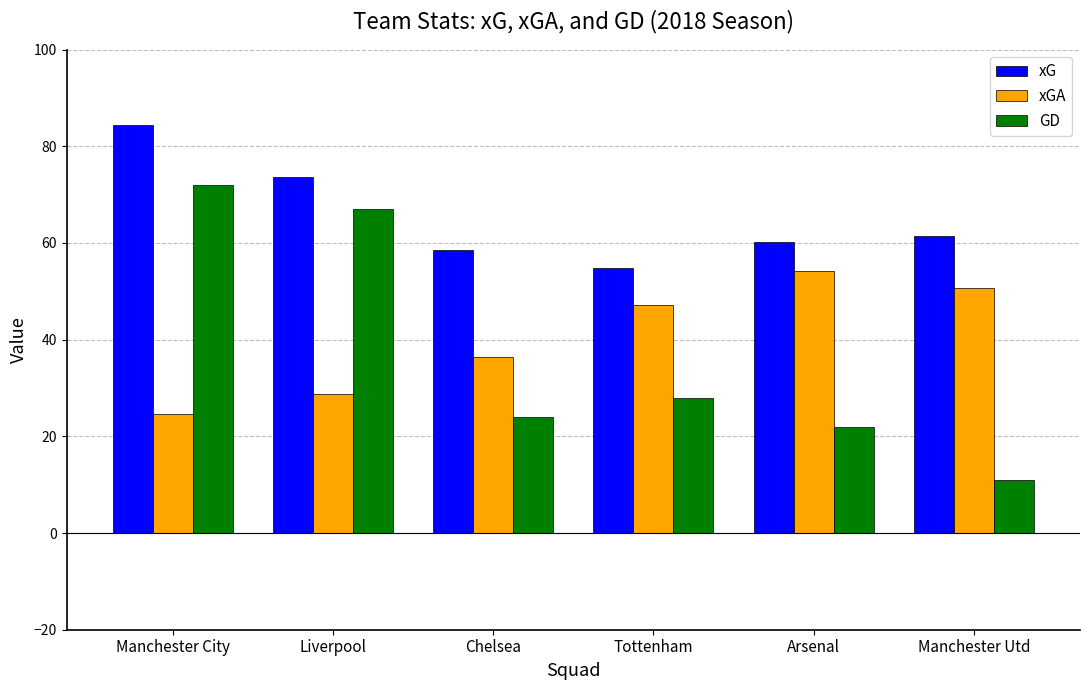

Reading left to right, what are all the values shown in this chart?

xG: Manchester City=84.3	Liverpool=73.7	Chelsea=58.6	Tottenham=54.9	Arsenal=60.1	Manchester Utd=61.4
xGA: Manchester City=24.7	Liverpool=28.8	Chelsea=36.4	Tottenham=47.1	Arsenal=54.2	Manchester Utd=50.6
GD: Manchester City=72.0	Liverpool=67.0	Chelsea=24.0	Tottenham=28.0	Arsenal=22.0	Manchester Utd=11.0